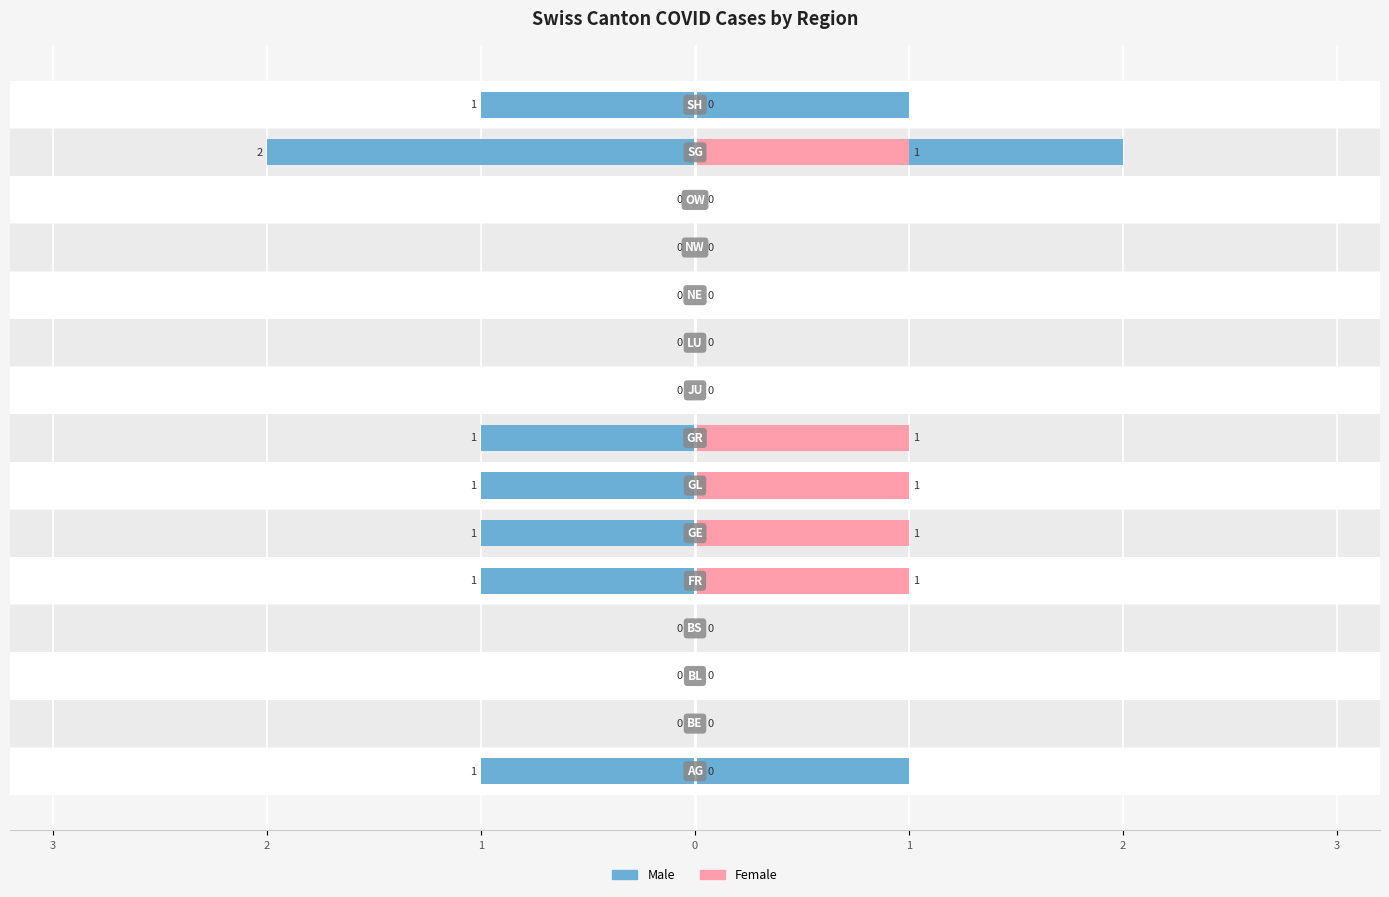

What is the difference between the maximum and minimum values?

2